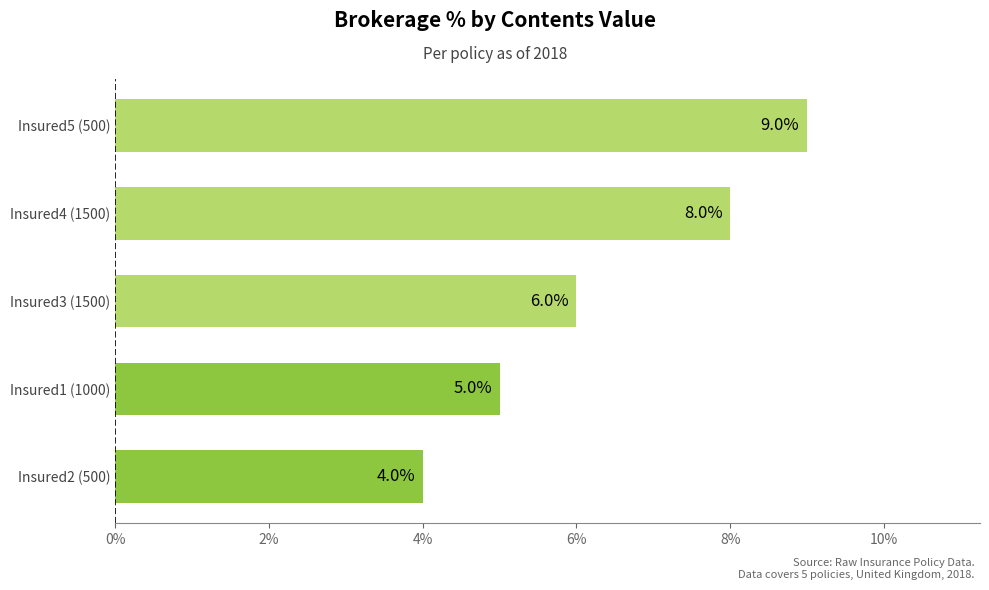

How many values are between 0 and 1?

5